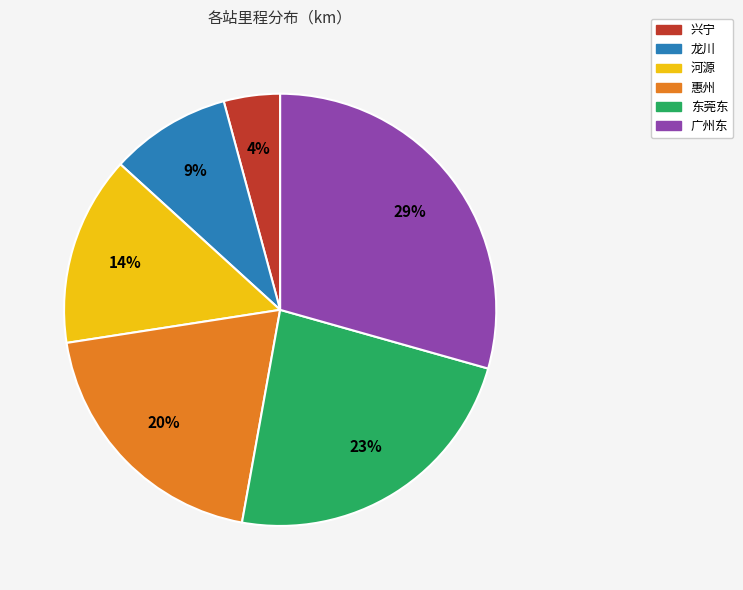

Do 广州东 and 东莞东 together represent more than half of the pie?

Yes